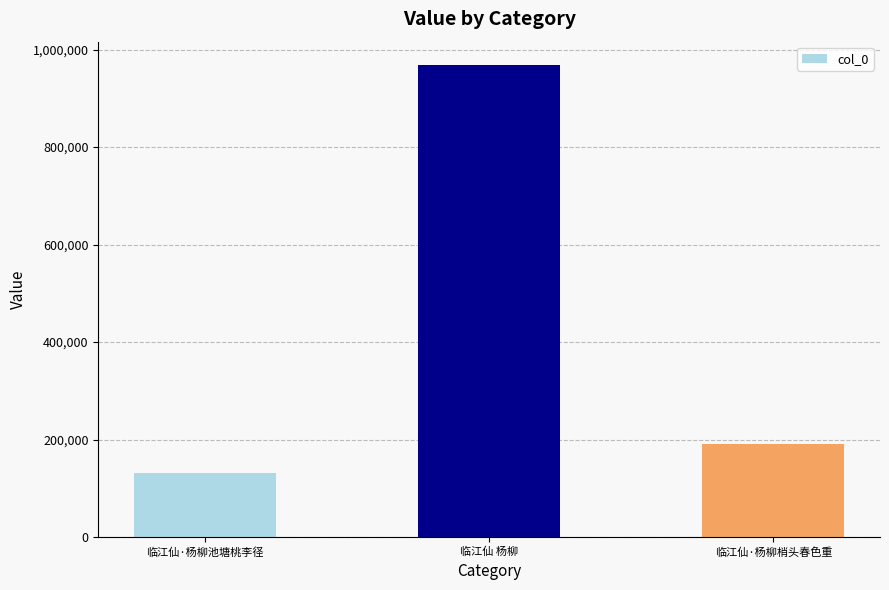

Are the bars grouped side by side (vs. stacked)?

No